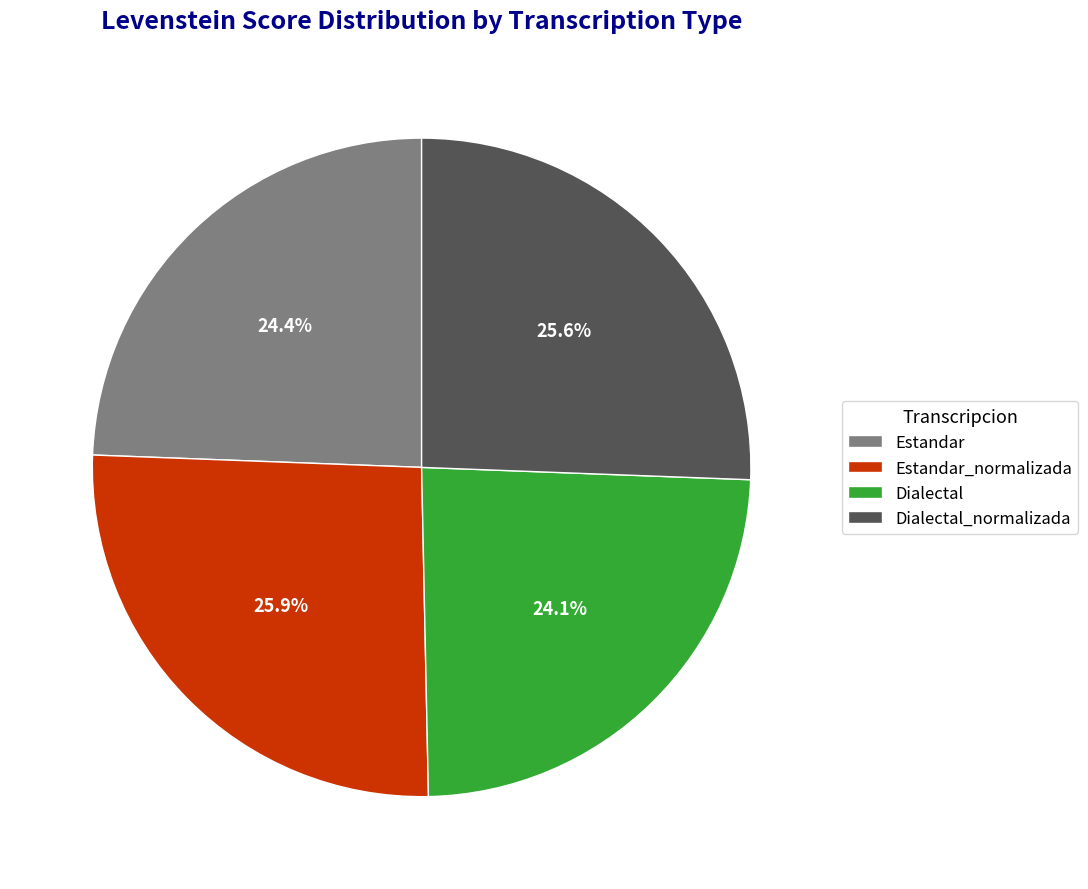

Which has a higher value, Dialectal or Dialectal_normalizada?

Dialectal_normalizada